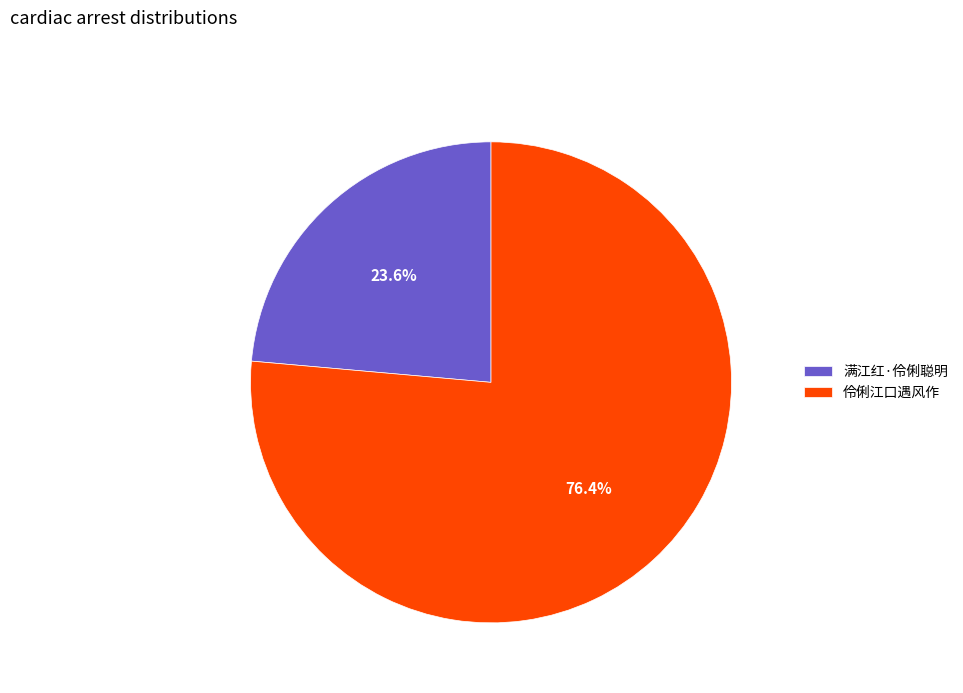

What is the ratio of the value at 满江红·伶俐聪明 to the value at 伶俐江口遇风作?

0.3